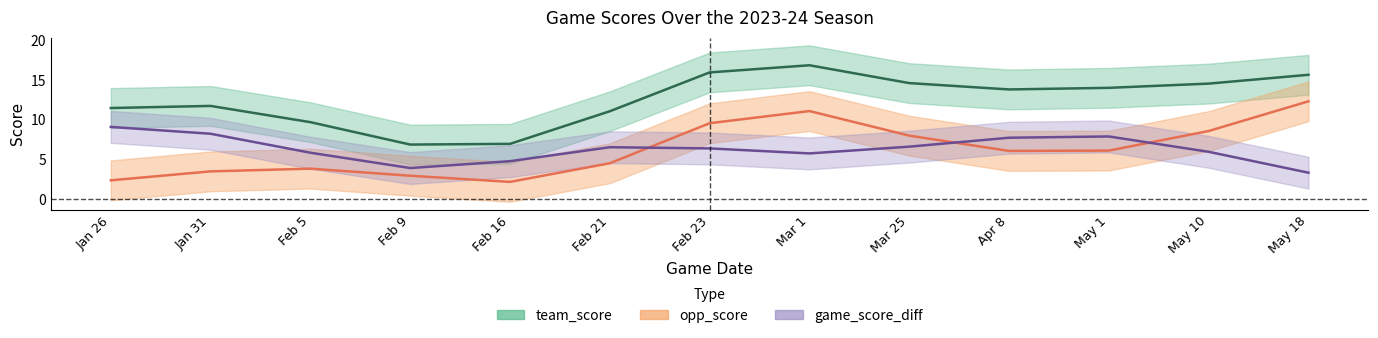

Reading left to right, transcribe all the data shown in this chart.

team_score: Jan 26=11.5	Jan 31=11.7	Feb 5=9.7	Feb 9=6.9	Feb 16=7.0	Feb 21=11.1	Feb 23=15.9	Mar 1=16.8	Mar 25=14.6	Apr 8=13.8	May 1=14.0	May 10=14.5	May 18=15.6
opp_score: Jan 26=2.4	Jan 31=3.5	Feb 5=3.8	Feb 9=2.9	Feb 16=2.2	Feb 21=4.5	Feb 23=9.5	Mar 1=11.1	Mar 25=8.0	Apr 8=6.1	May 1=6.1	May 10=8.6	May 18=12.3
game_score_diff: Jan 26=9.1	Jan 31=8.2	Feb 5=5.8	Feb 9=3.9	Feb 16=4.8	Feb 21=6.5	Feb 23=6.4	Mar 1=5.8	Mar 25=6.6	Apr 8=7.7	May 1=7.9	May 10=6.0	May 18=3.3